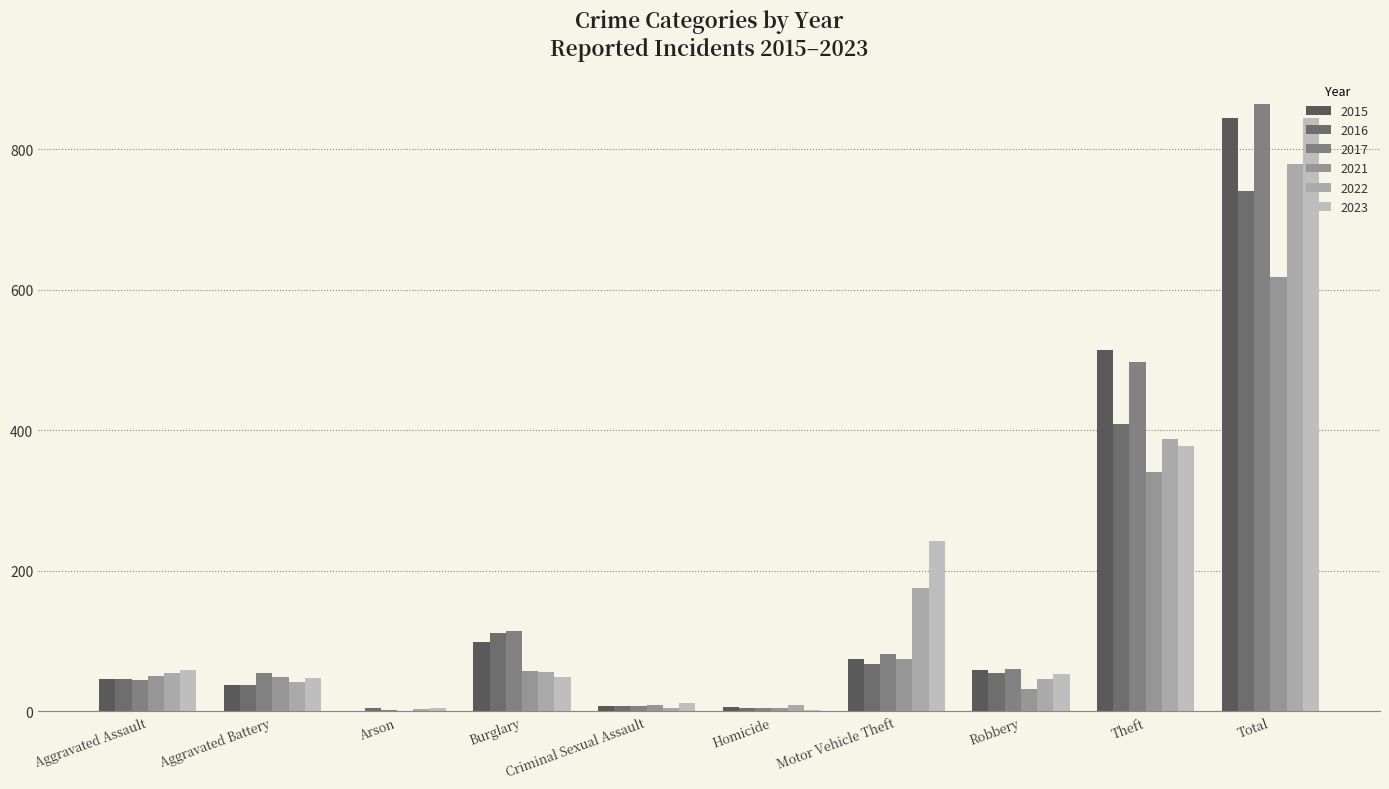

Which category has the highest value across all series?

Total